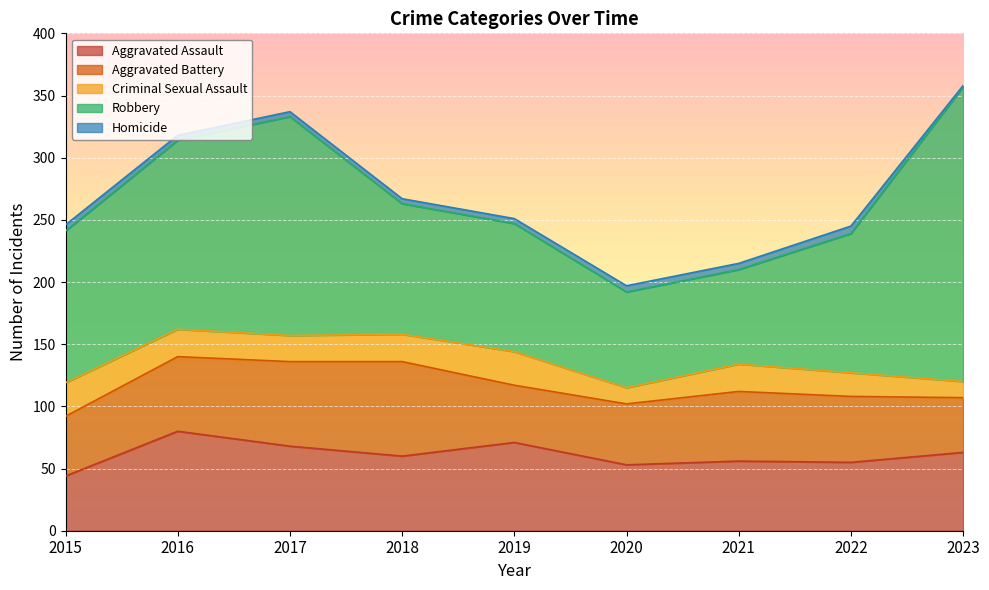

What is the minimum value shown in the chart?

1